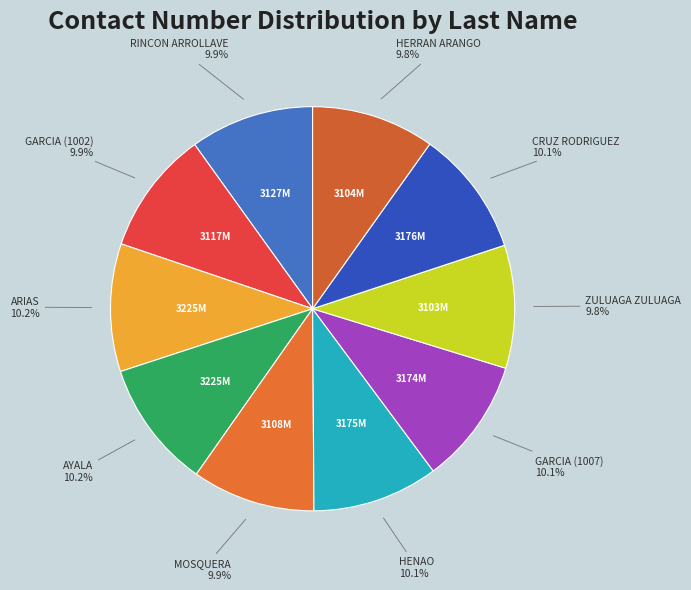

Does AYALA represent more than half of the total?

No